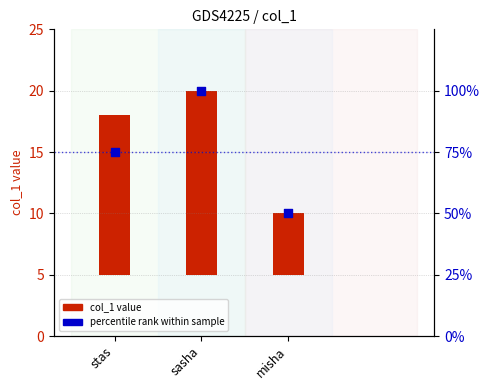

At how many categories does at least one series exceed 45?

3